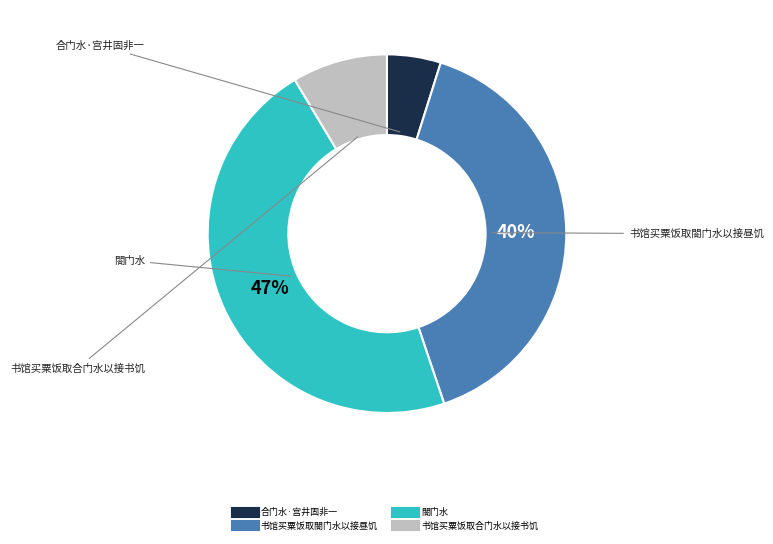

The 合门水·宫井固非一 slice represents 5% of the pie. True or false?

True